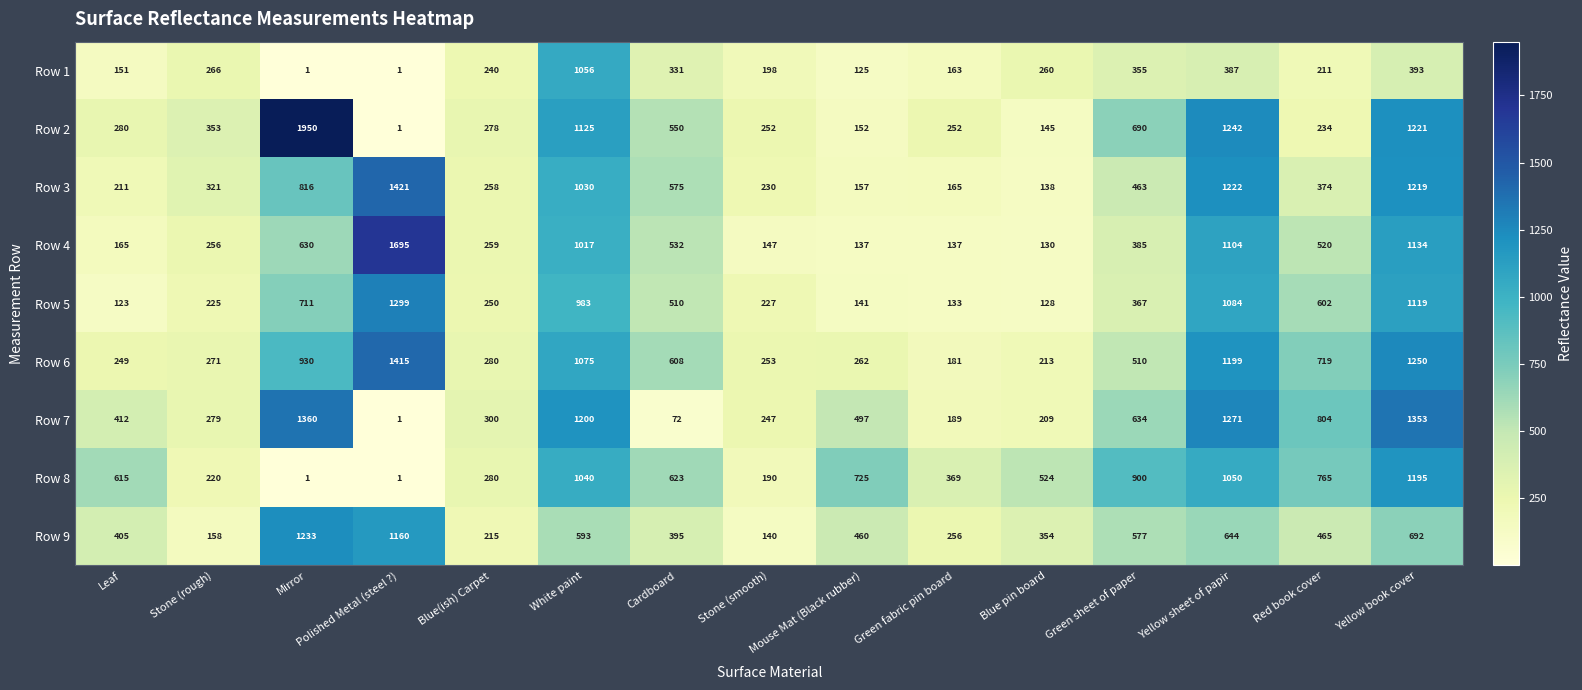

What is the difference between the Row 1 values at Mirror and Stone (smooth)?

197